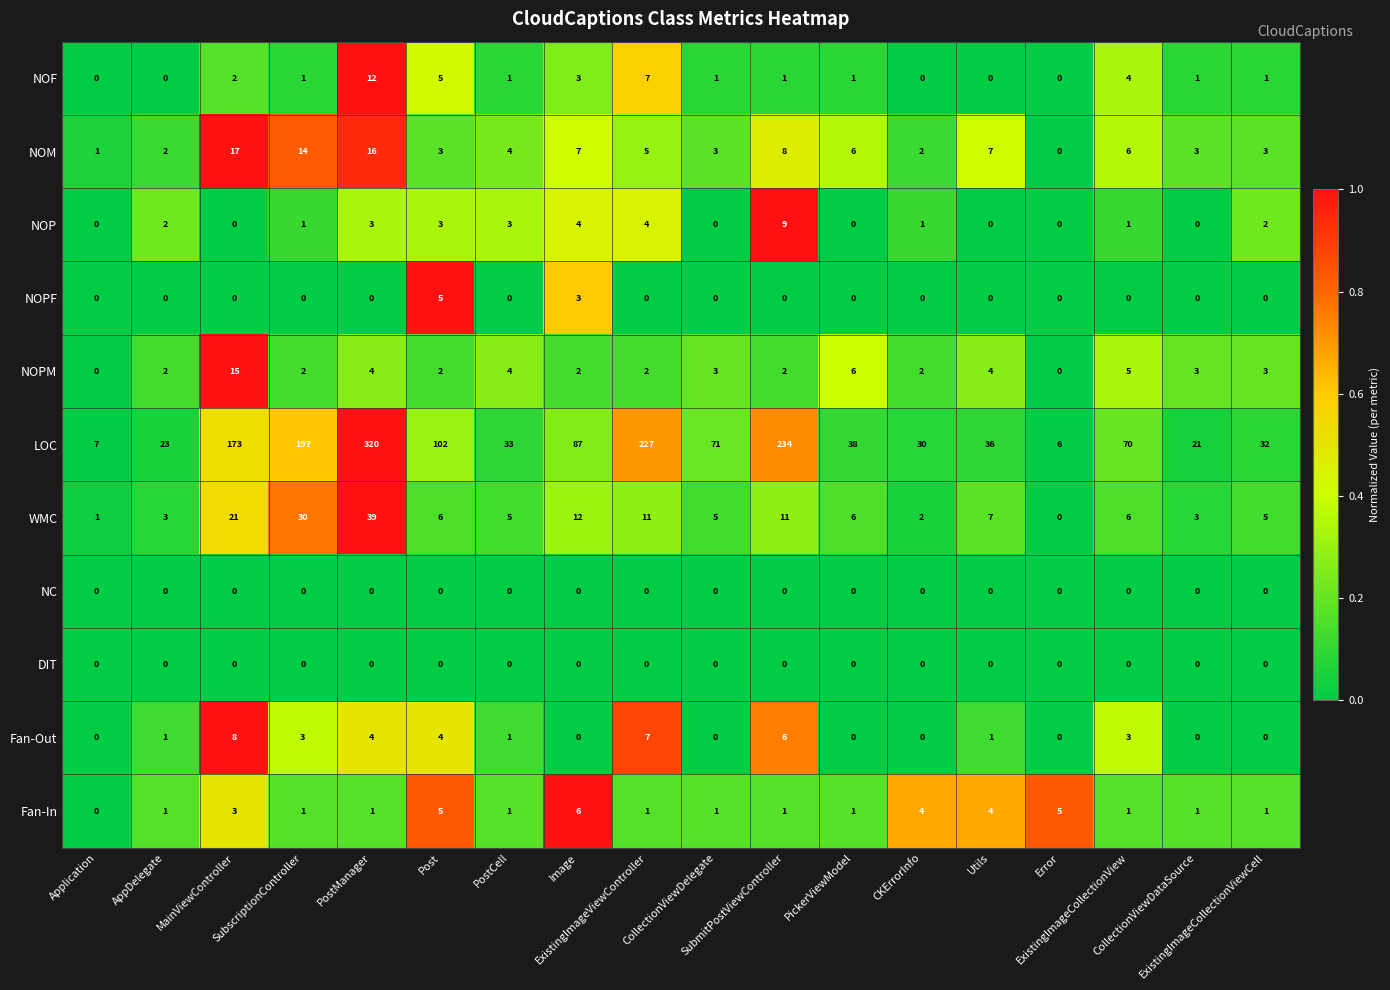

Which series has the widest spread of values?

LOC